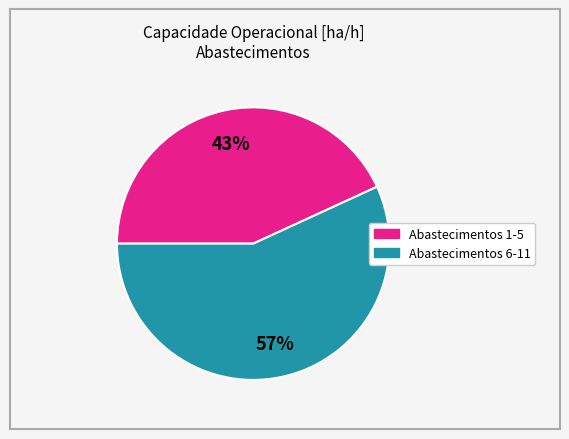

Is there any slice that represents more than half of the pie?

Yes